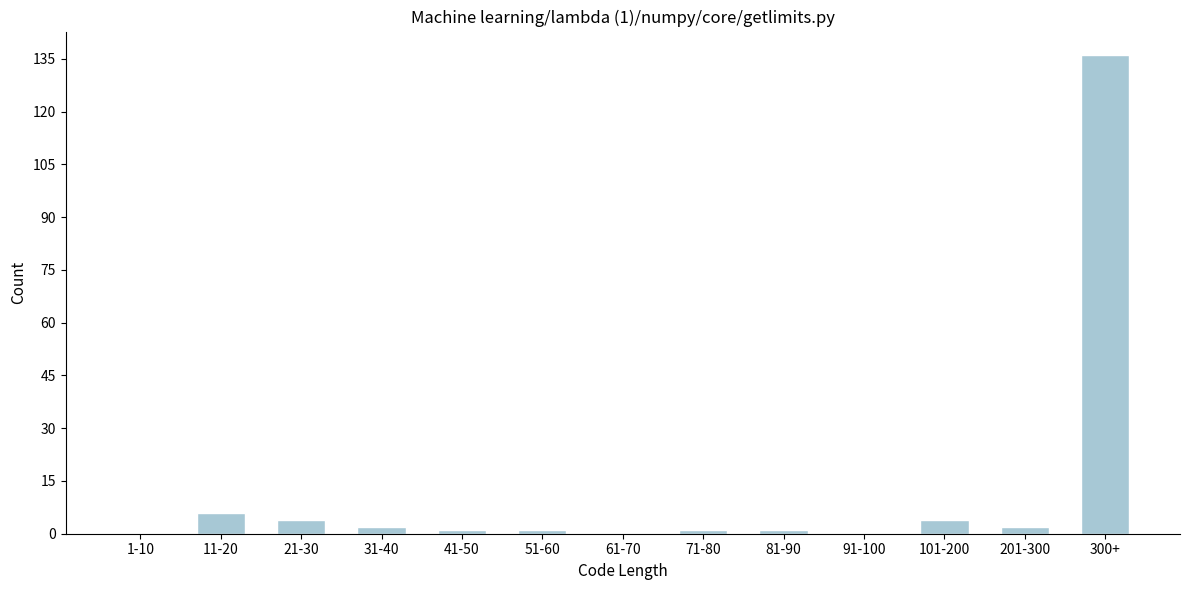

Reading right to left, extract all data points from this chart.

300+=136	201-300=2	101-200=4	91-100=0	81-90=1	71-80=1	61-70=0	51-60=1	41-50=1	31-40=2	21-30=4	11-20=6	1-10=0